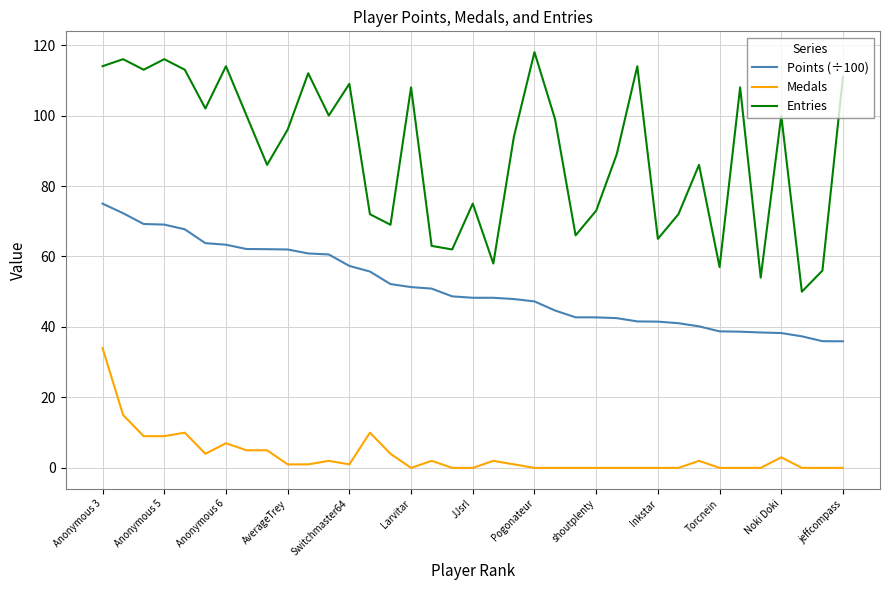

Which series has the widest spread of values?

Entries